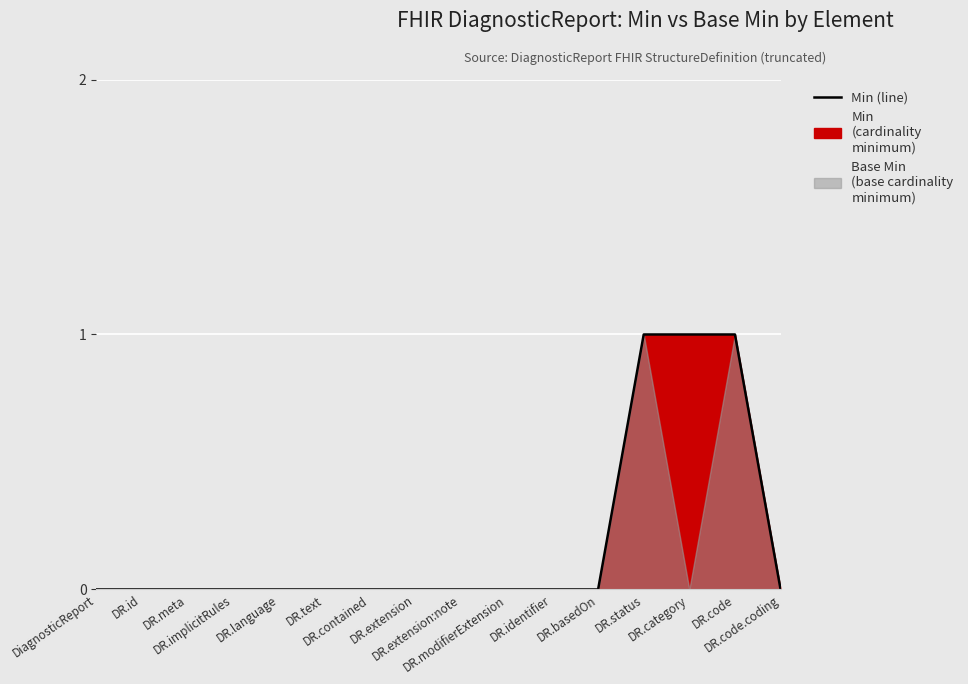

What is the label of the 11th point from the right?

DR.text